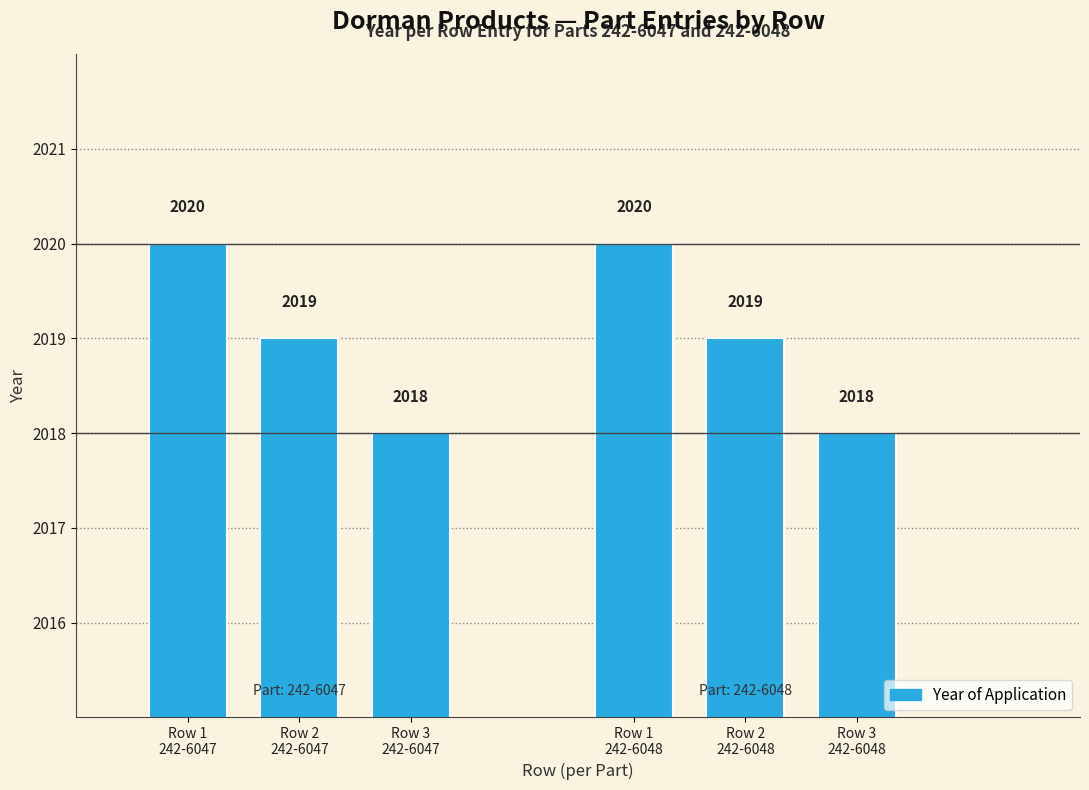

True or false: the data shows 1246 at Row 2
242-6048.

False